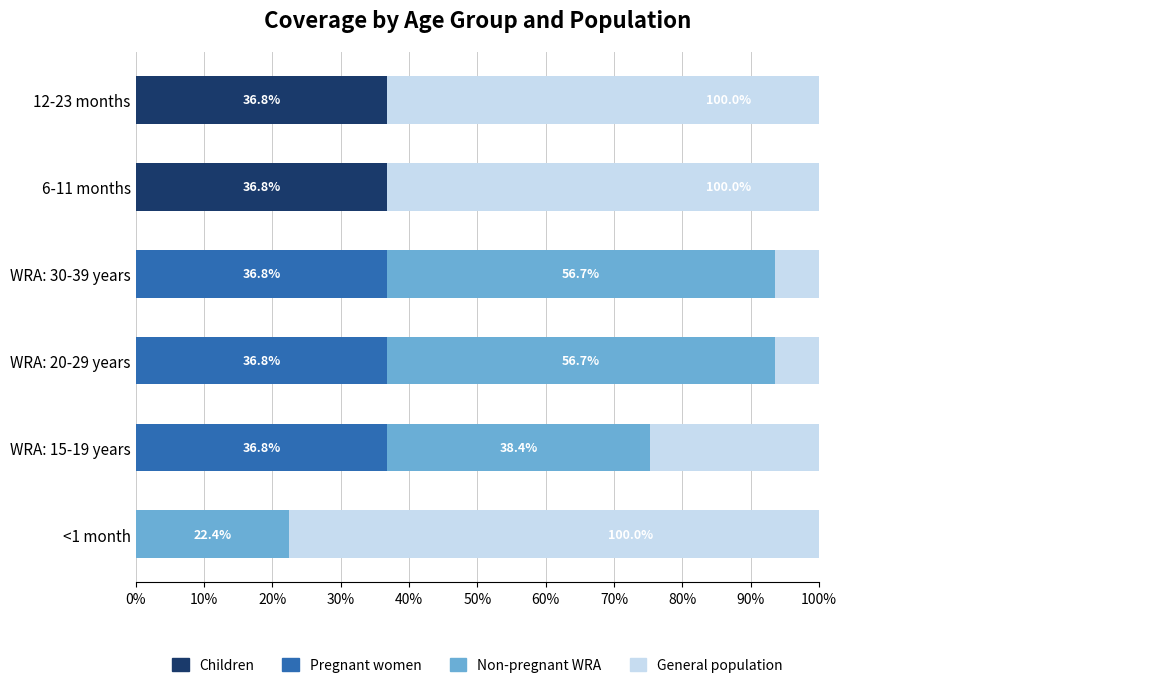

At 40%, list the series in order from largest to smallest.

General population, Children, Pregnant women, Non-pregnant WRA